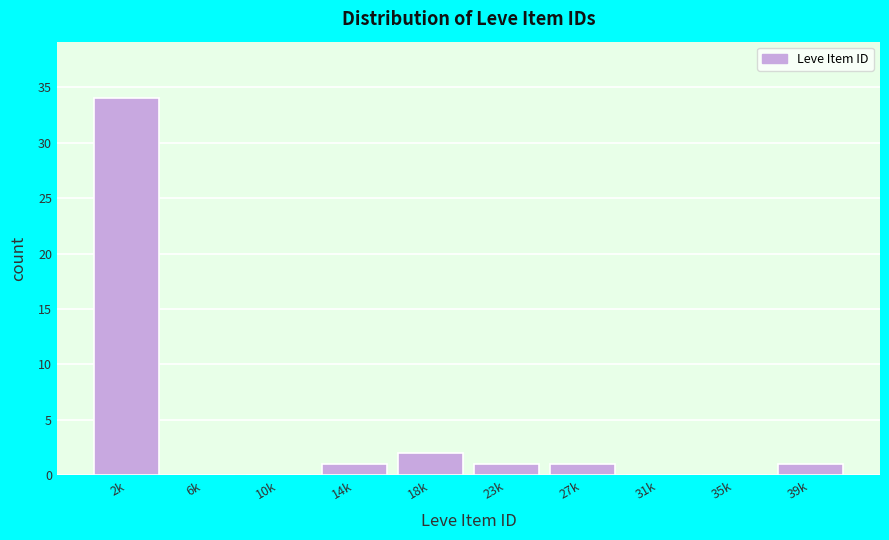

Reading left to right, transcribe all the data shown in this chart.

2k=34	6k=0	10k=0	14k=1	18k=2	23k=1	27k=1	31k=0	35k=0	39k=1